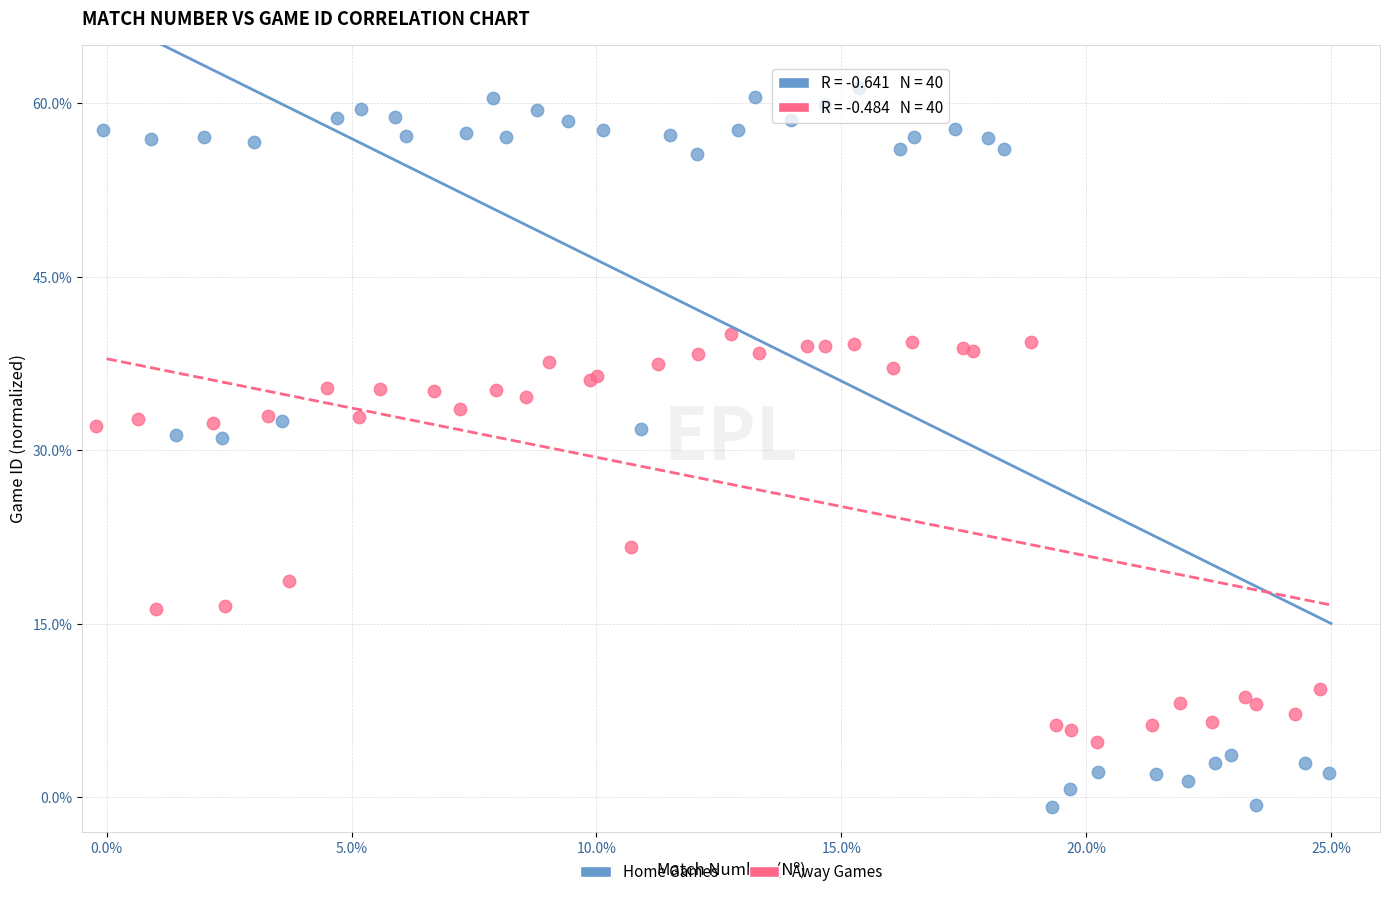

Which series reaches the minimum Y coordinate?

Home Games